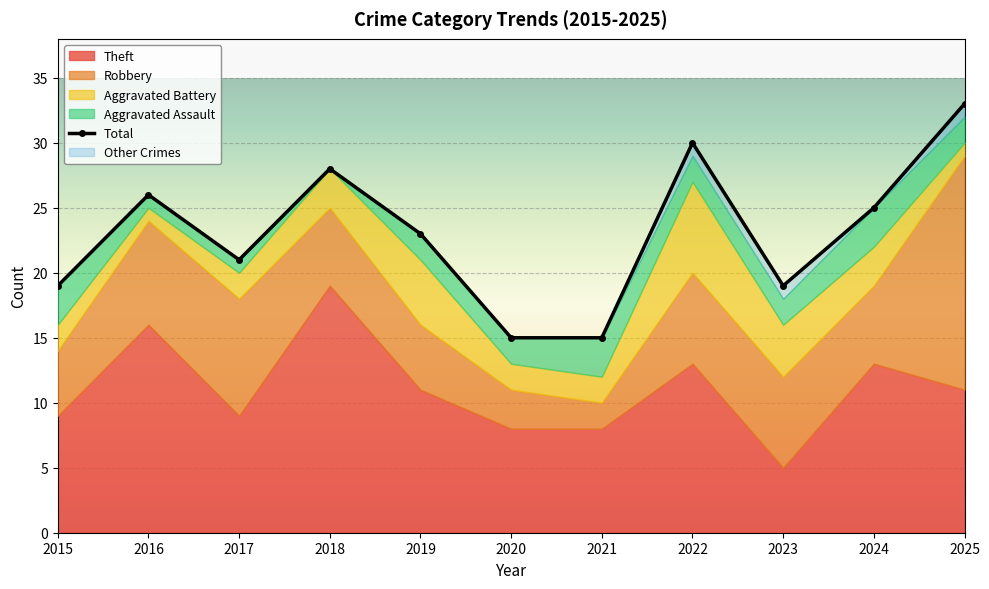

What is the difference between the second highest and minimum values in the Theft series?

11